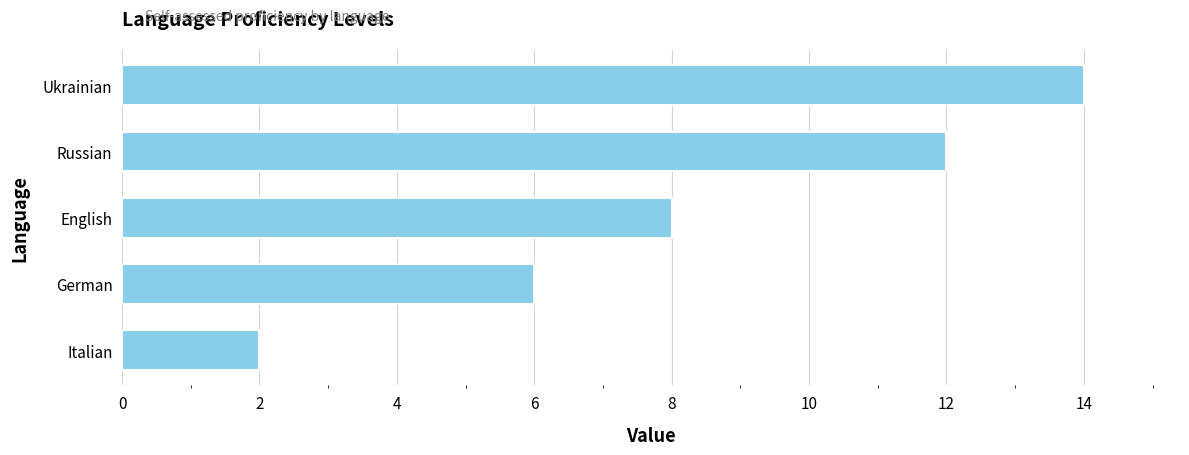

The value at Russian is 12. True or false?

True